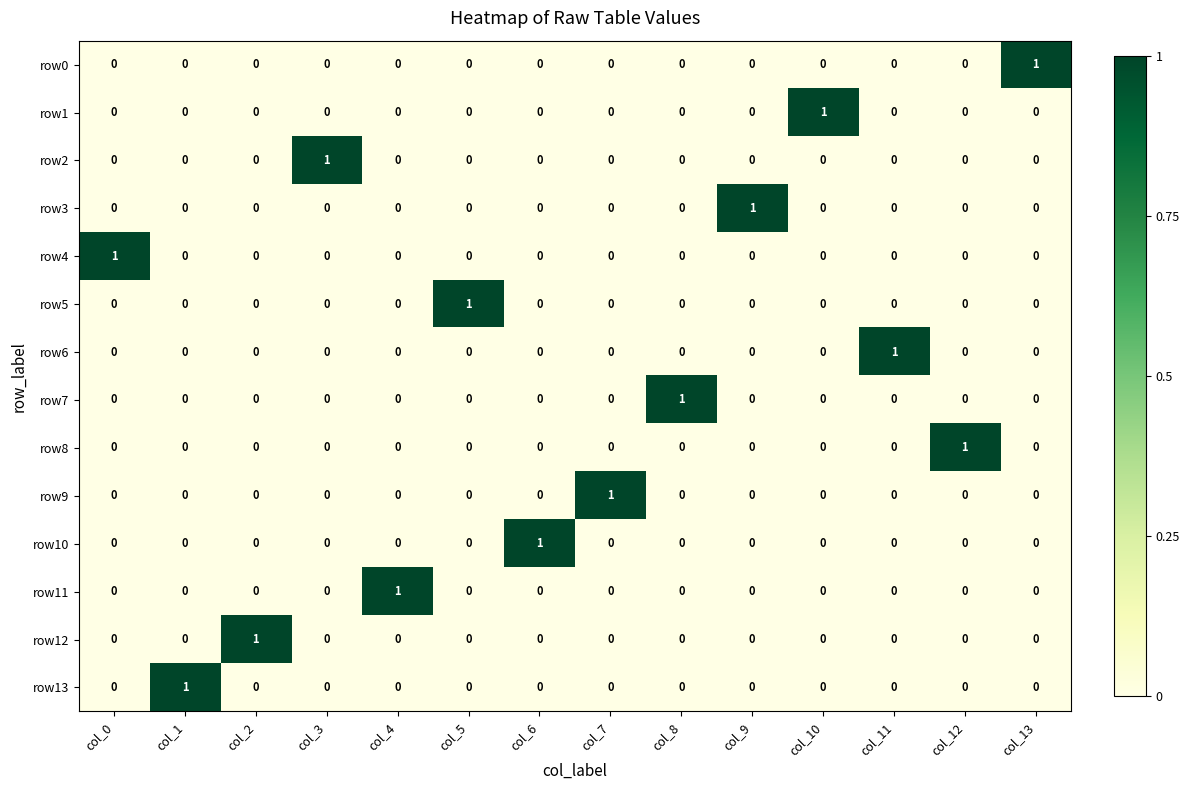

At how many categories does at least one series exceed 0?

14